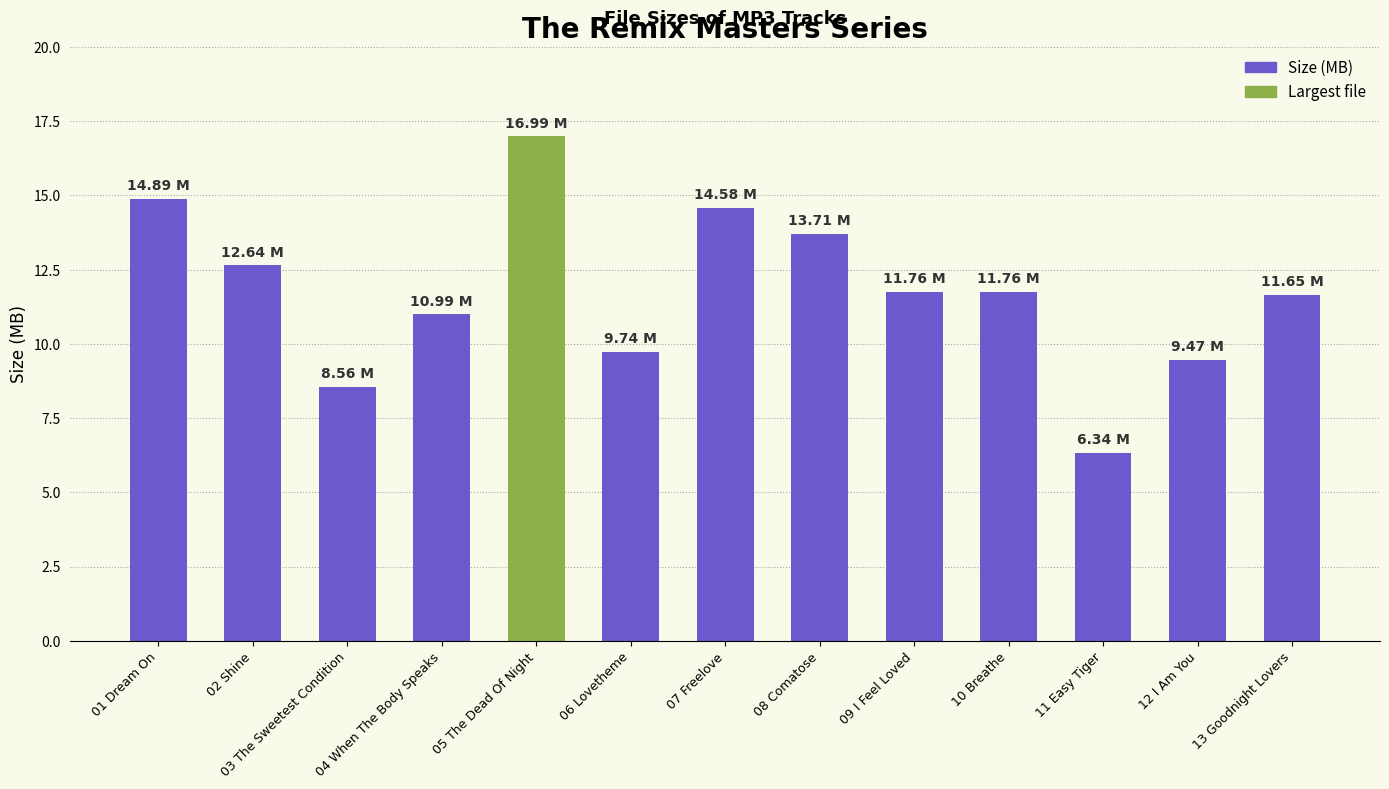

What is the sum of all values?

153.1